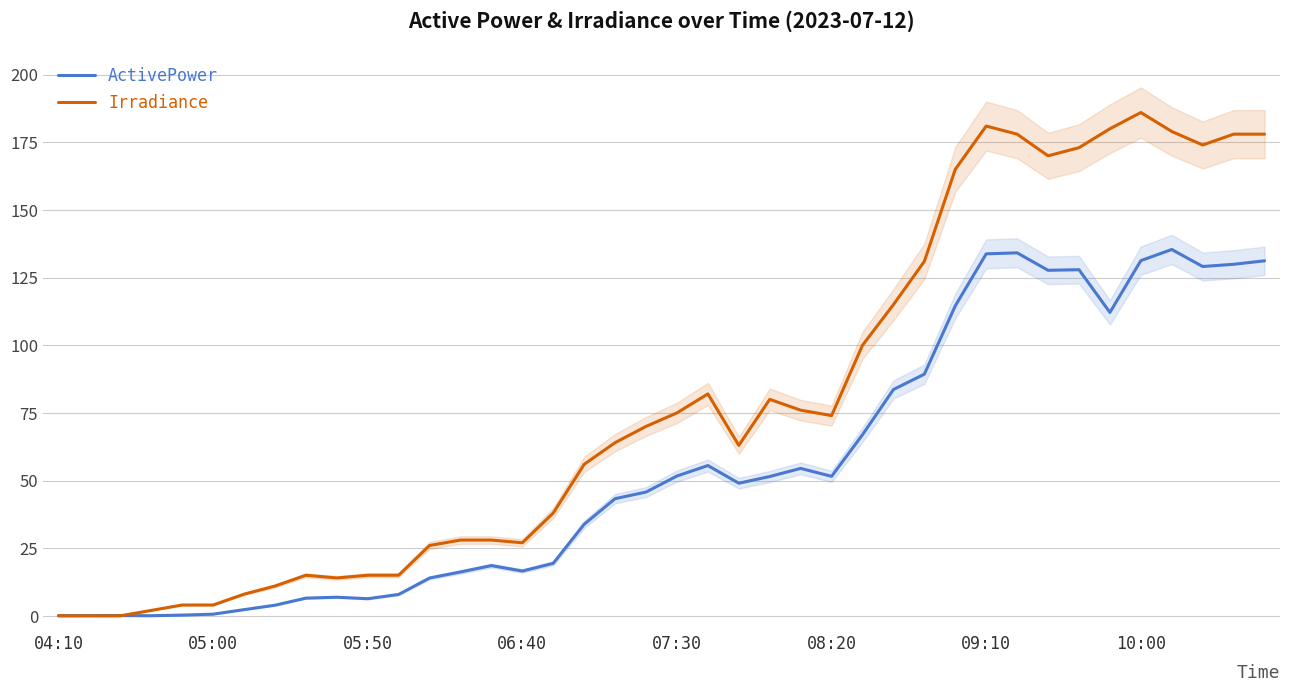

Where is the first local minimum for Irradiance?

9